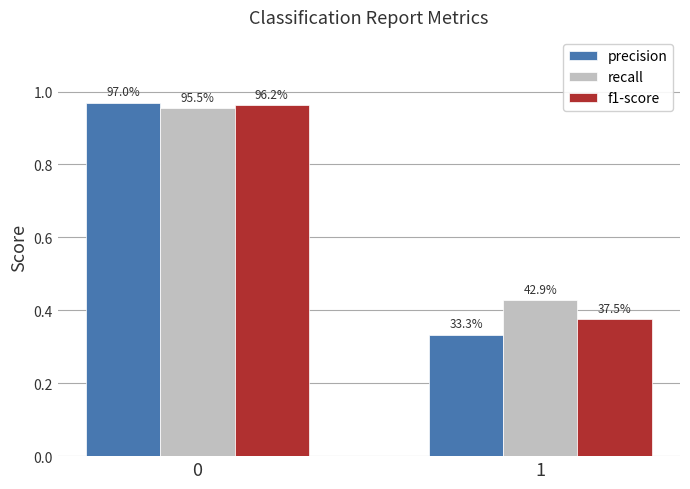

Are the bars horizontal?

No